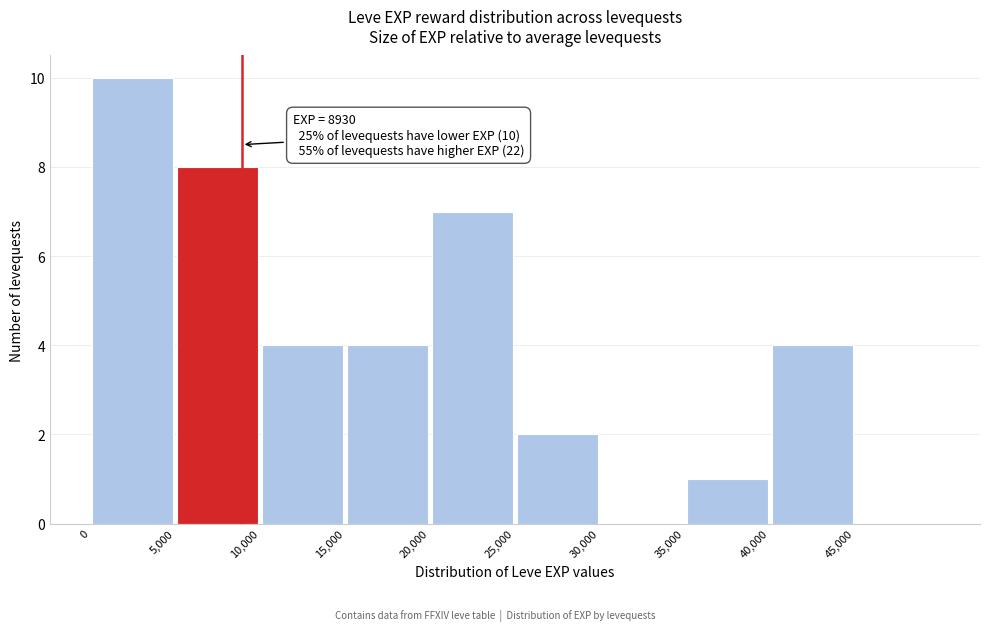

Over which range of the x-axis is the bar tallest?

0 to 5000